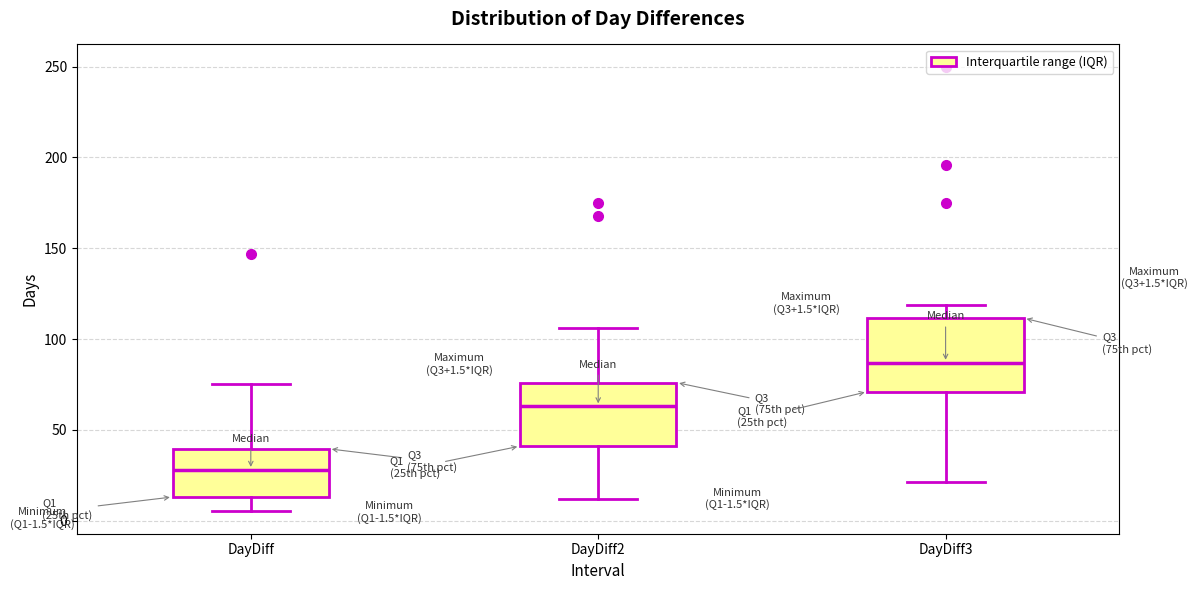

Which box has the lowest median line?

DayDiff